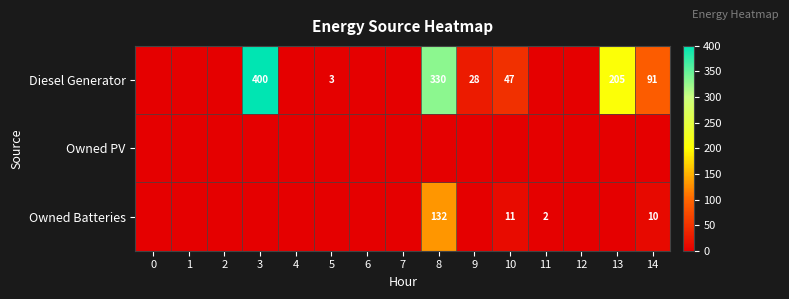

Is the value of row_0 at 7 greater than the value of row_2 at 3?

No